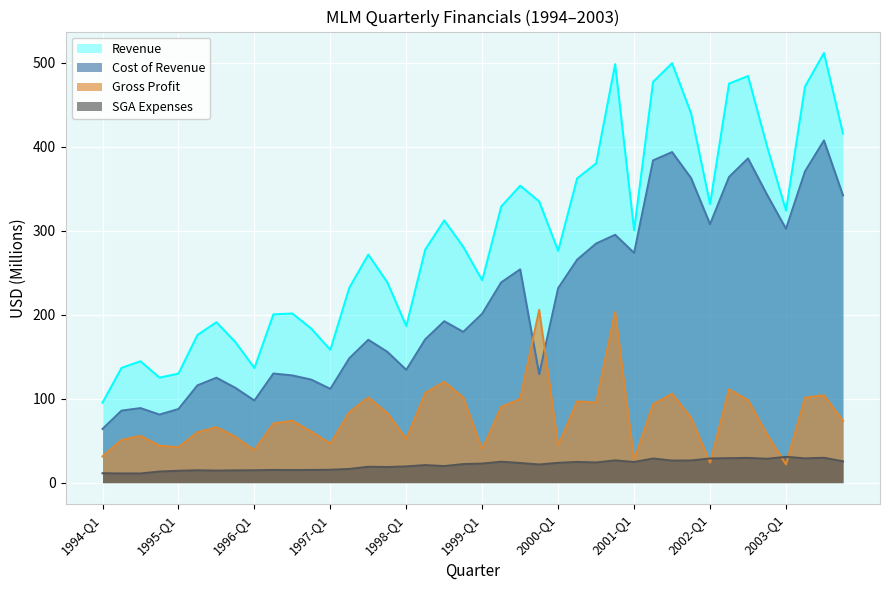

At which label does Revenue reach its peak?

2003-Q3